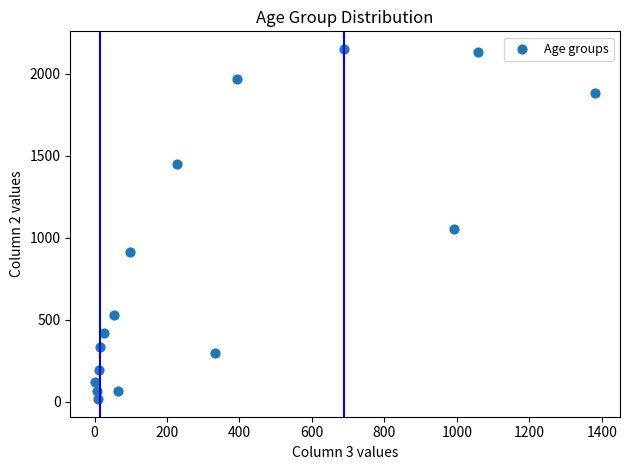

What Y value in the scatter plot is closest to 1083?

1053